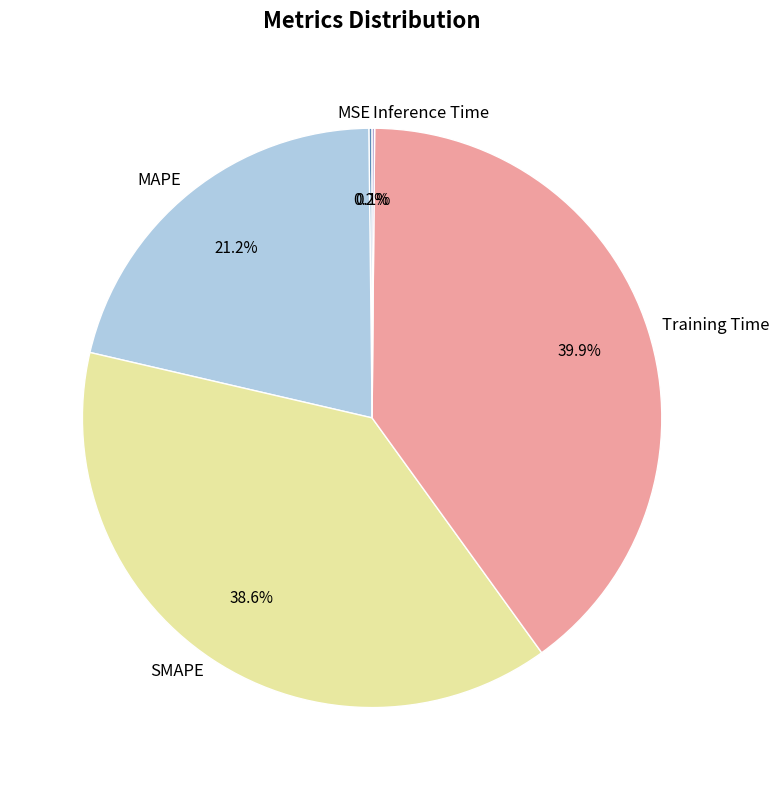

Does any single category account for the majority?

No